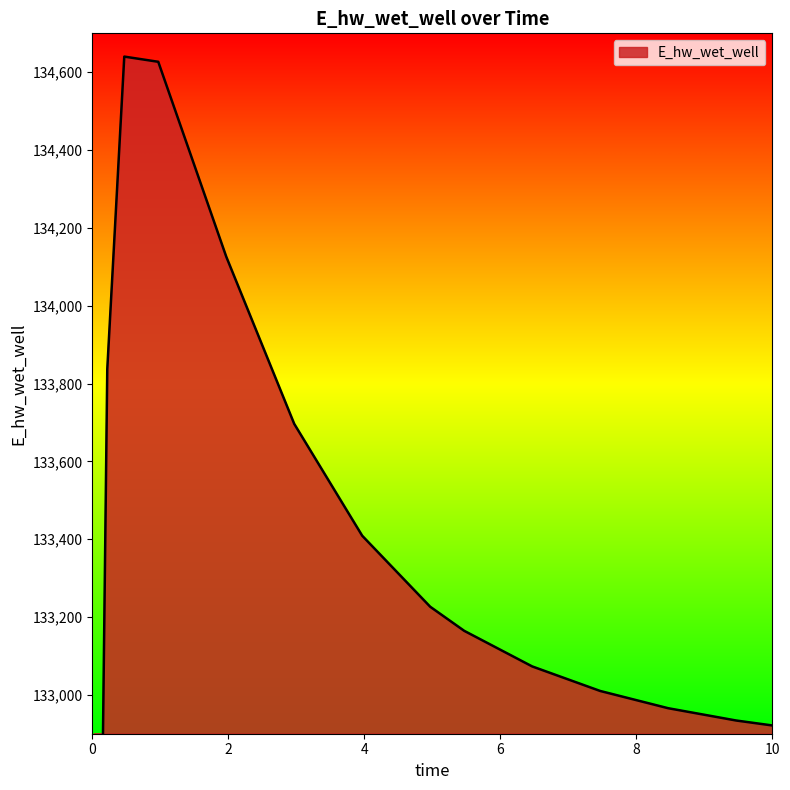

What is the ratio of the value at 6.46875 to the value at 3.96875?

1.0